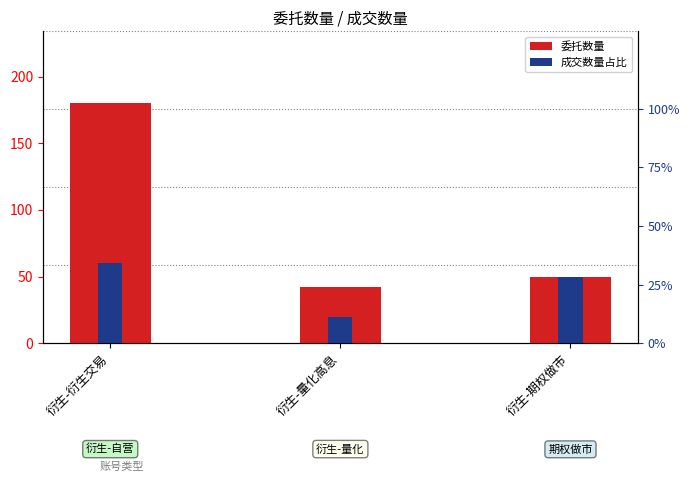

What is the minimum value shown in the chart?

20